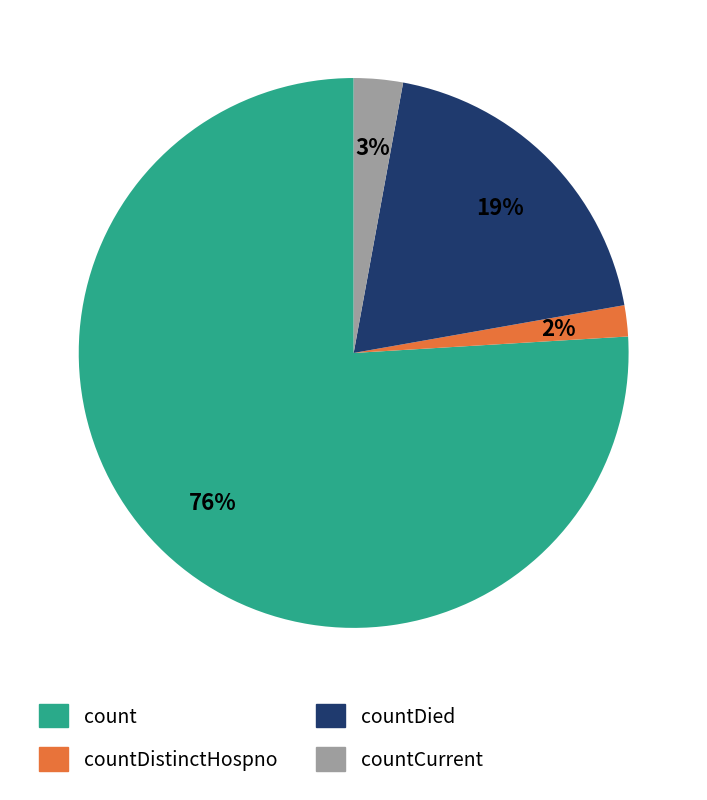

How many segments does this pie chart have?

4